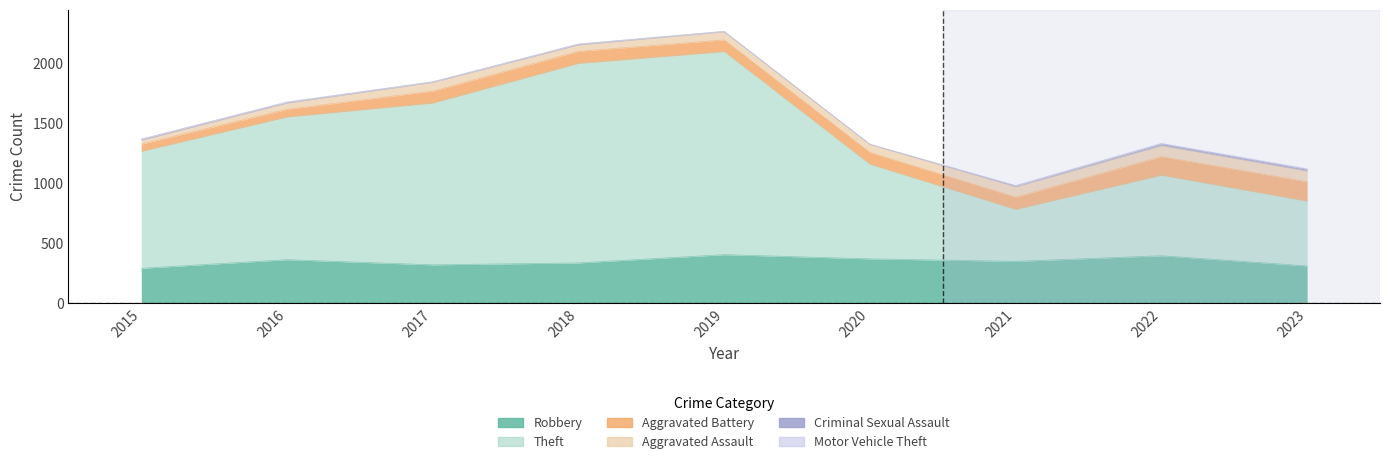

Which series has the widest spread of values?

Theft